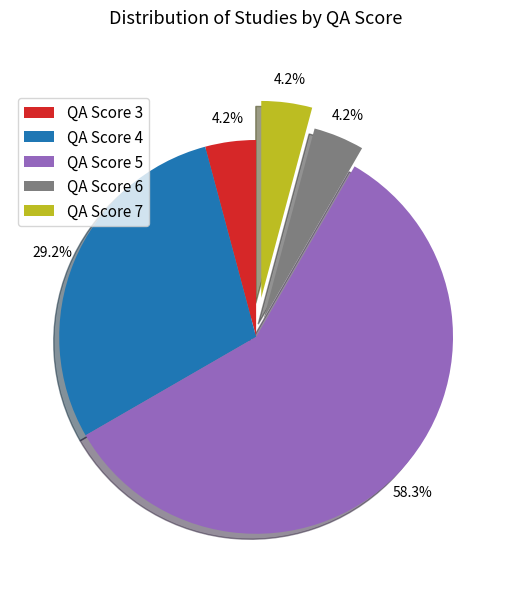

Is QA Score 5 the majority of the pie?

Yes